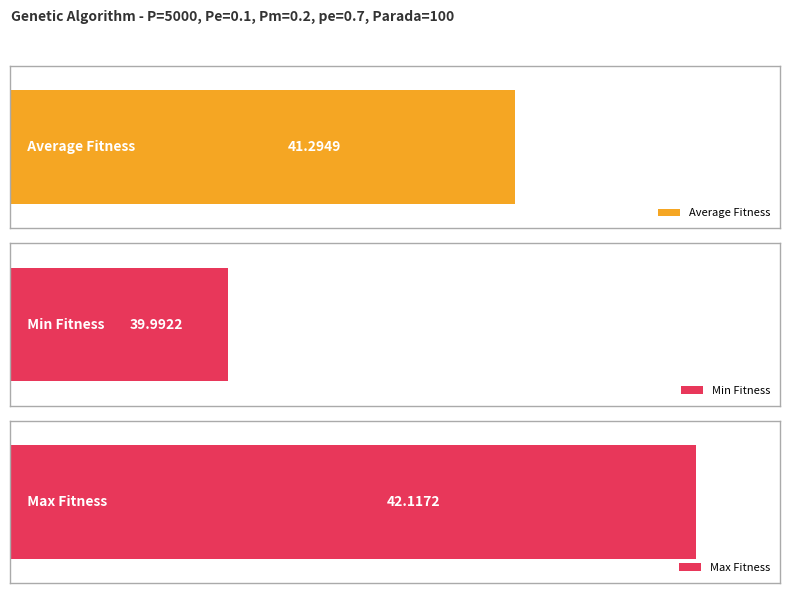

The value of min at 6 is 27.4. True or false?

False